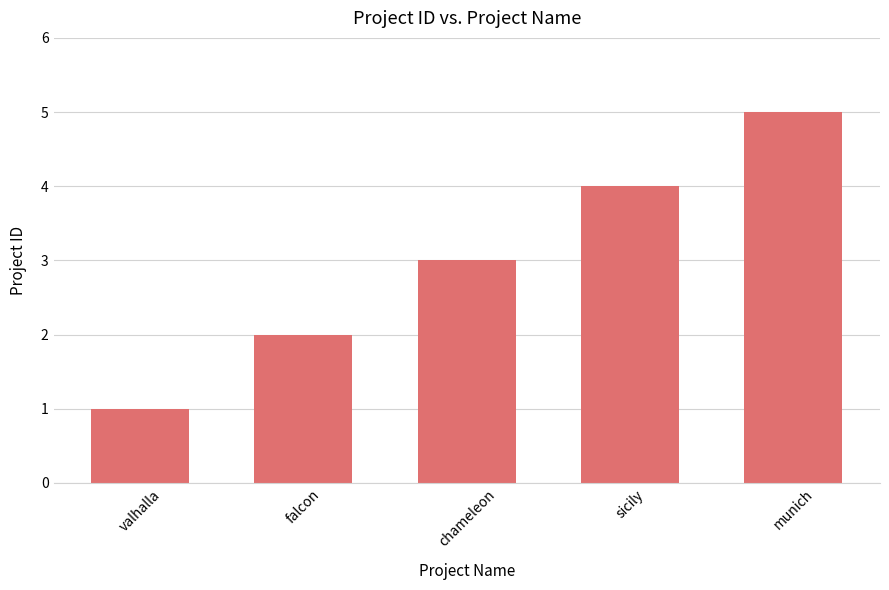

What value does the data have at sicily?

4